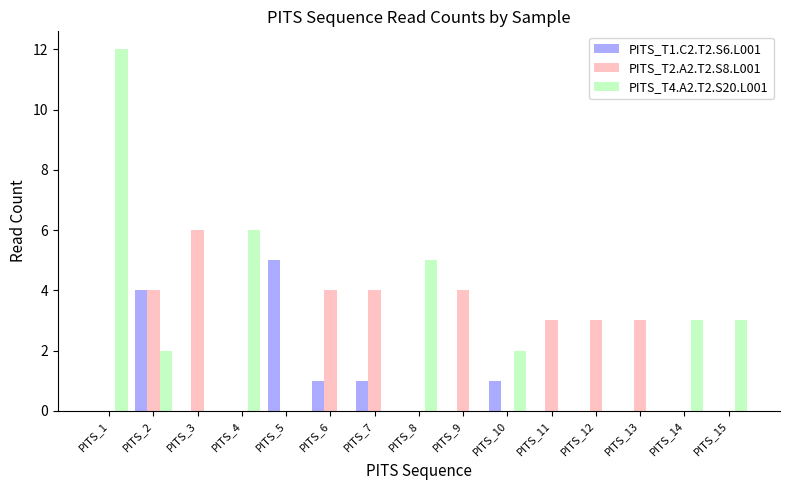

At which category is the sum across all series the highest?

PITS_1